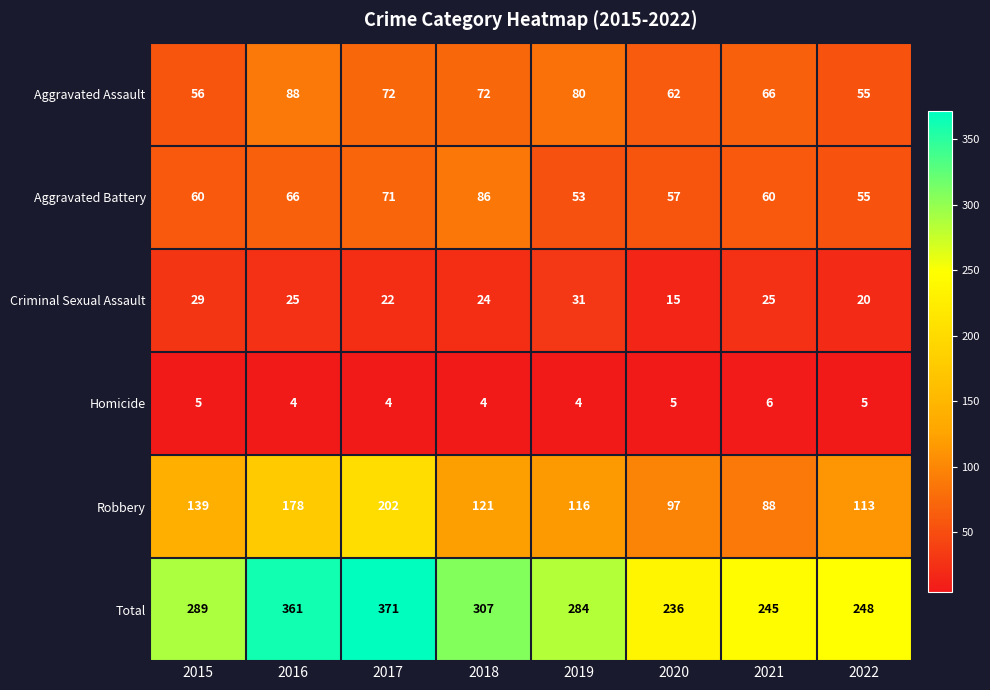

The Criminal Sexual Assault series shows 8 at 2017. True or false?

False